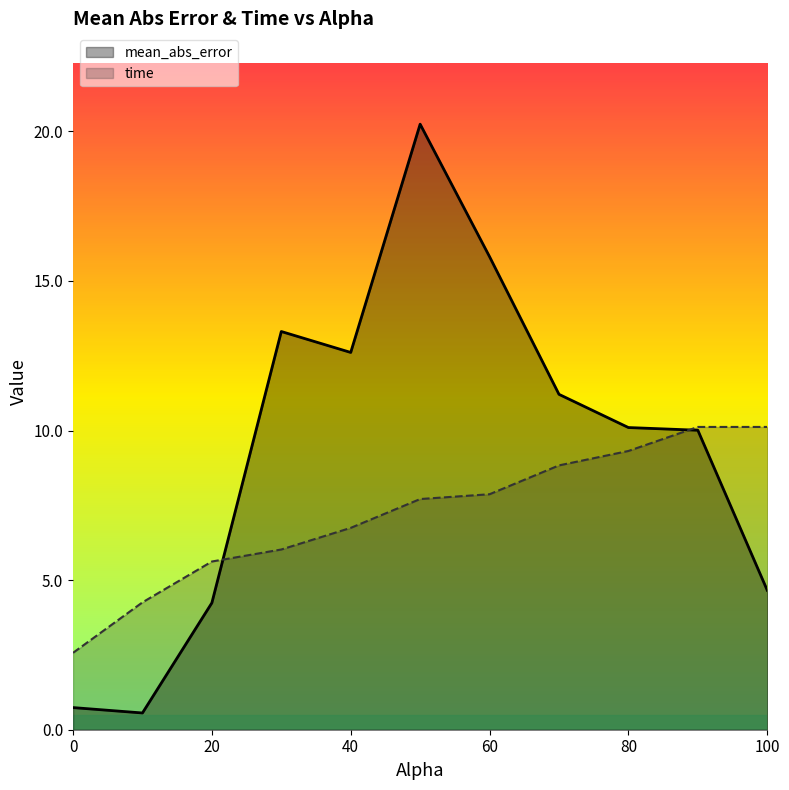

How many lines are shown in the chart?

2